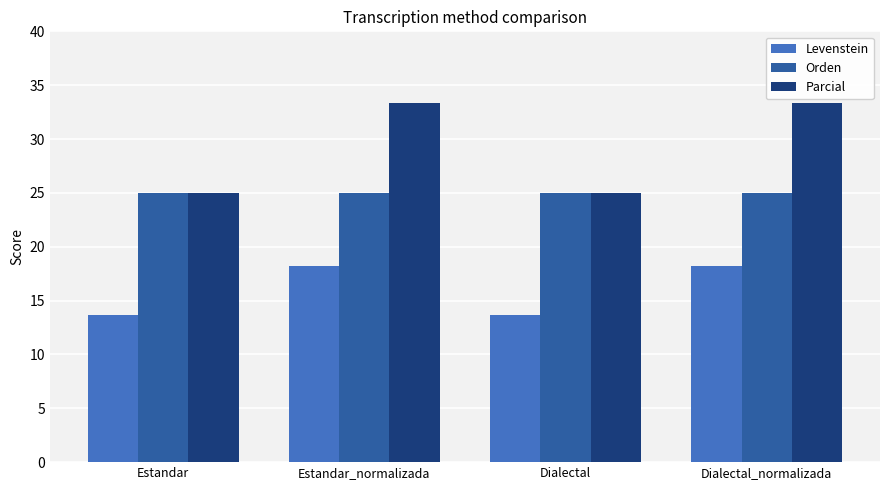

How many groups of bars are there?

4